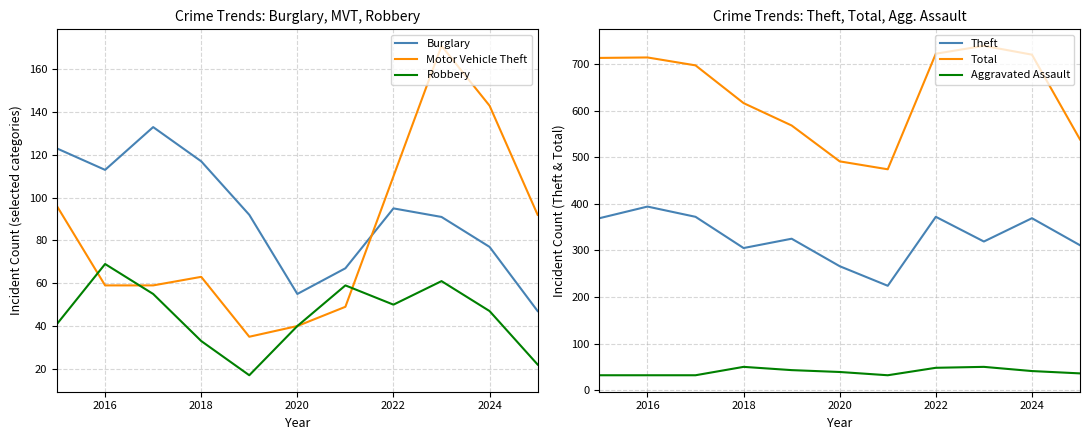

The value of Burglary at 2016 is 167. True or false?

False